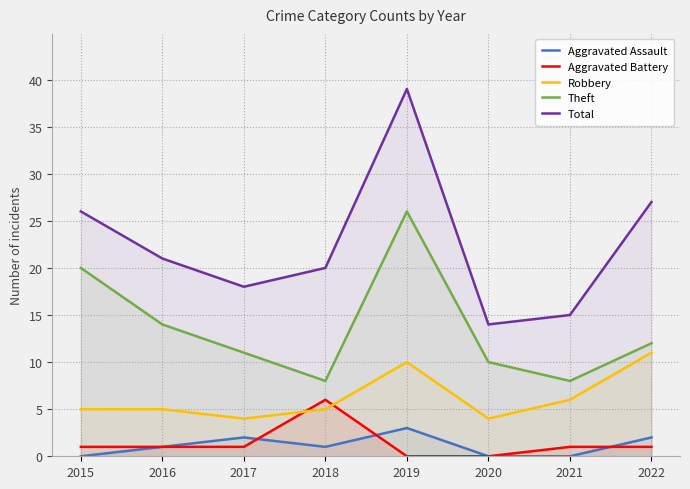

Which series has the largest range (max minus min)?

Total